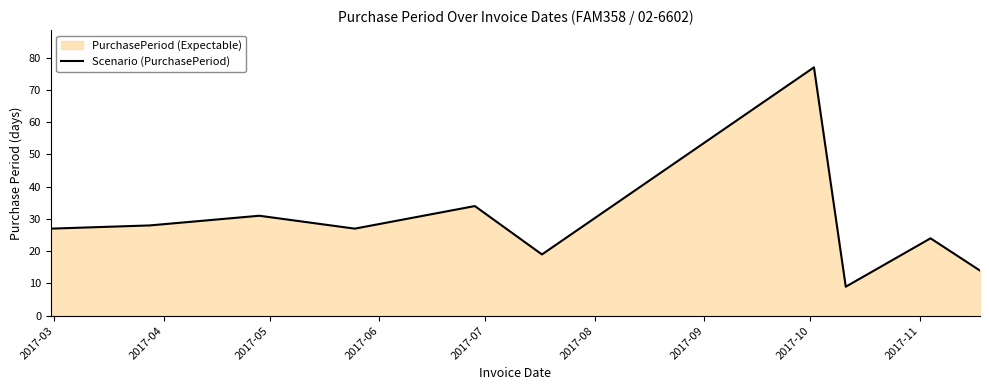

What is the maximum value shown in the chart?

77